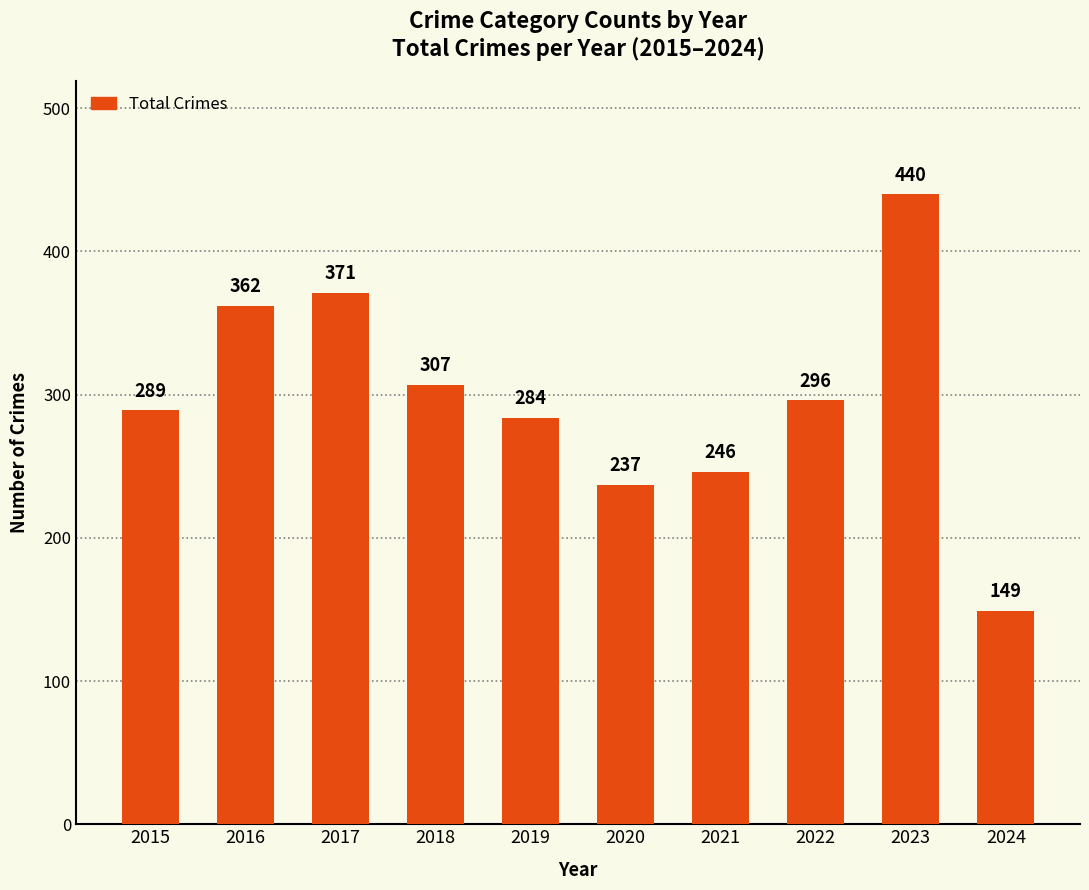

Which label corresponds to the largest value in the chart?

2023